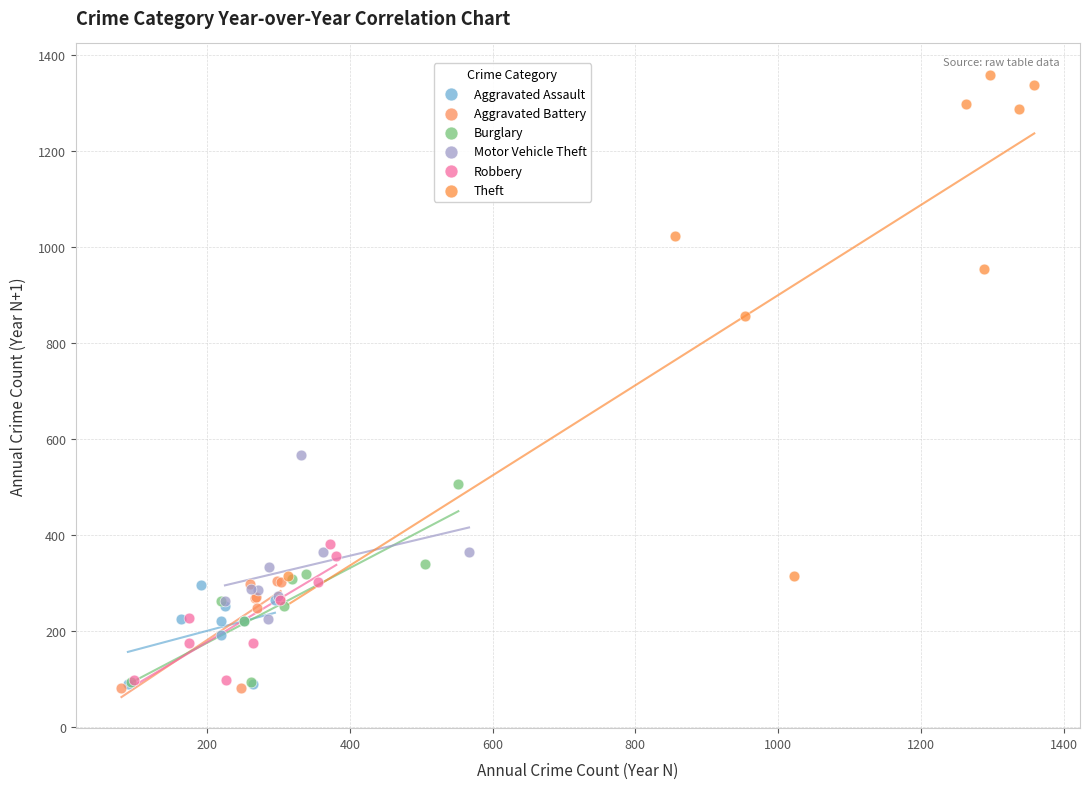

Which series reaches the maximum Y coordinate?

Theft